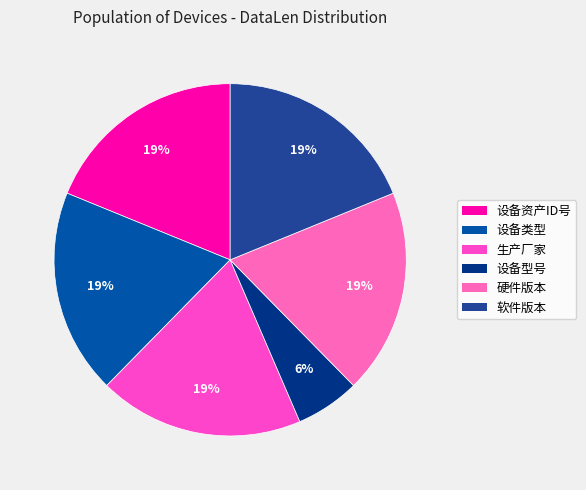

Is it true that 硬件版本 is 12% of the pie?

False